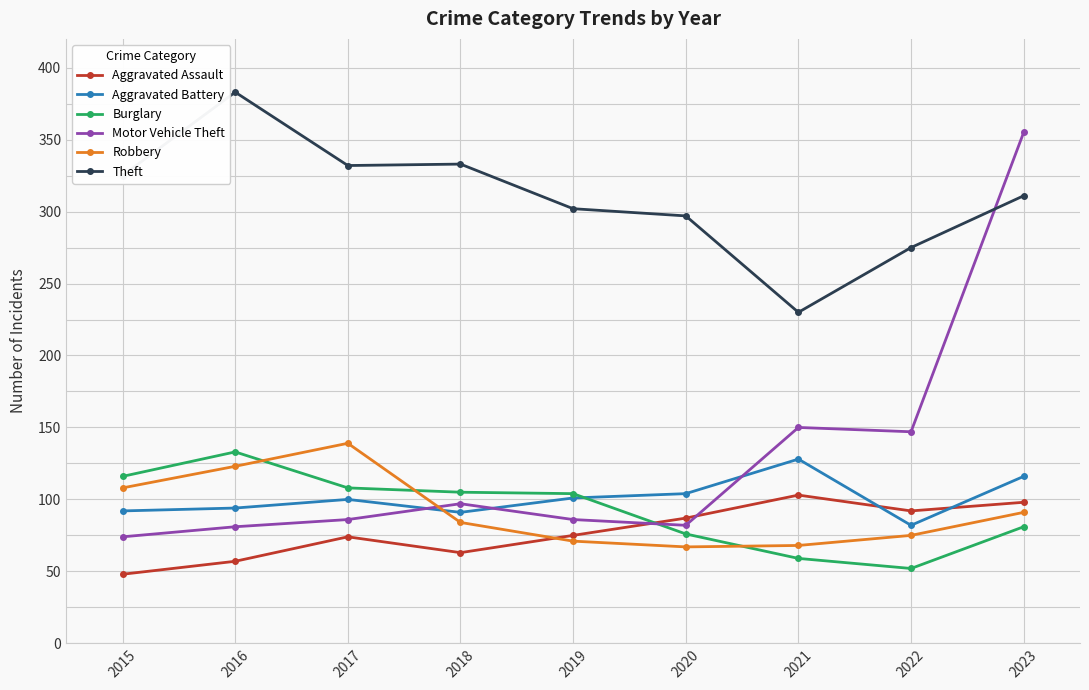

In Motor Vehicle Theft, how many points are higher than both neighbors (excluding endpoints)?

2